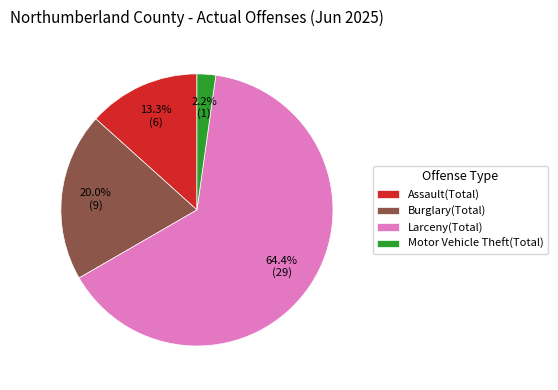

Combined, what portion of the pie is Burglary(Total) and Motor Vehicle Theft(Total)?

22.2%